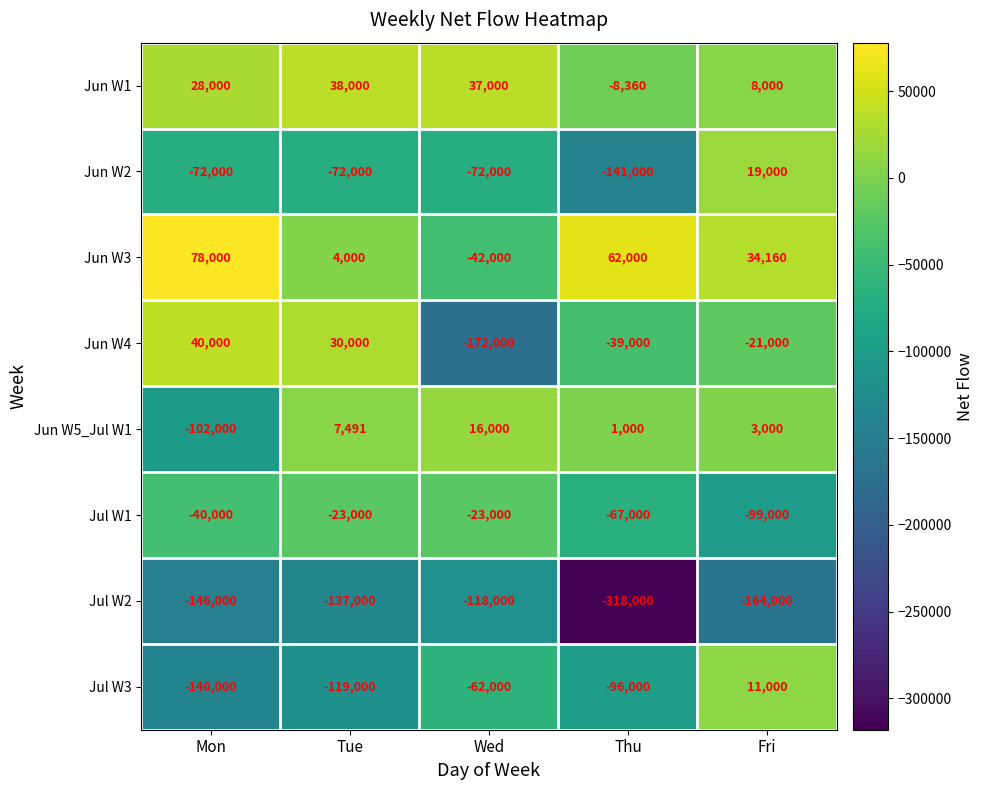

What is the difference between the Jul W3 values at Mon and Tue?

21000